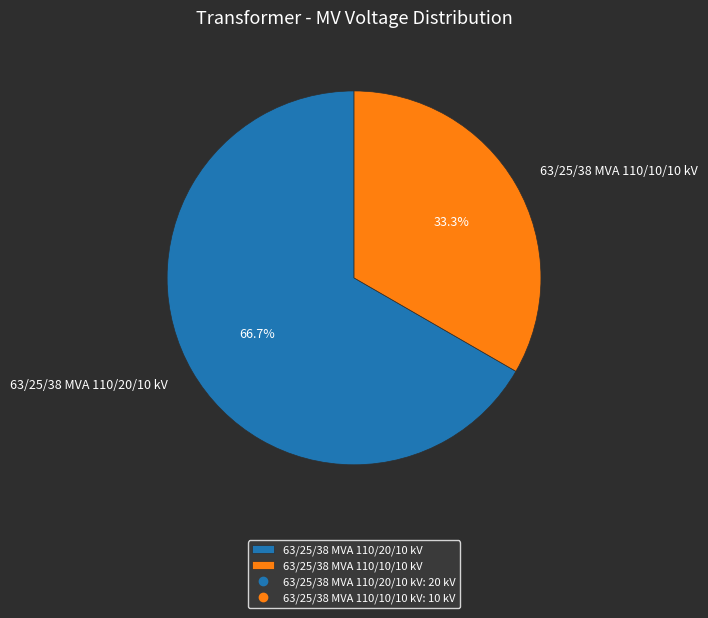

Rank the categories by value from lowest to highest.

63/25/38 MVA 110/10/10 kV, 63/25/38 MVA 110/20/10 kV